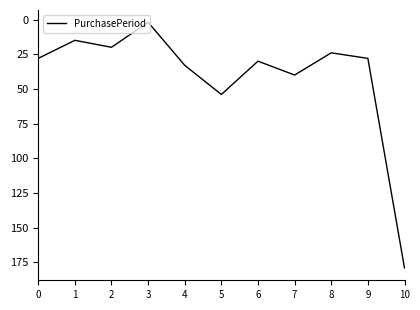

True or false: the data has more than 2 interior local peaks.

True